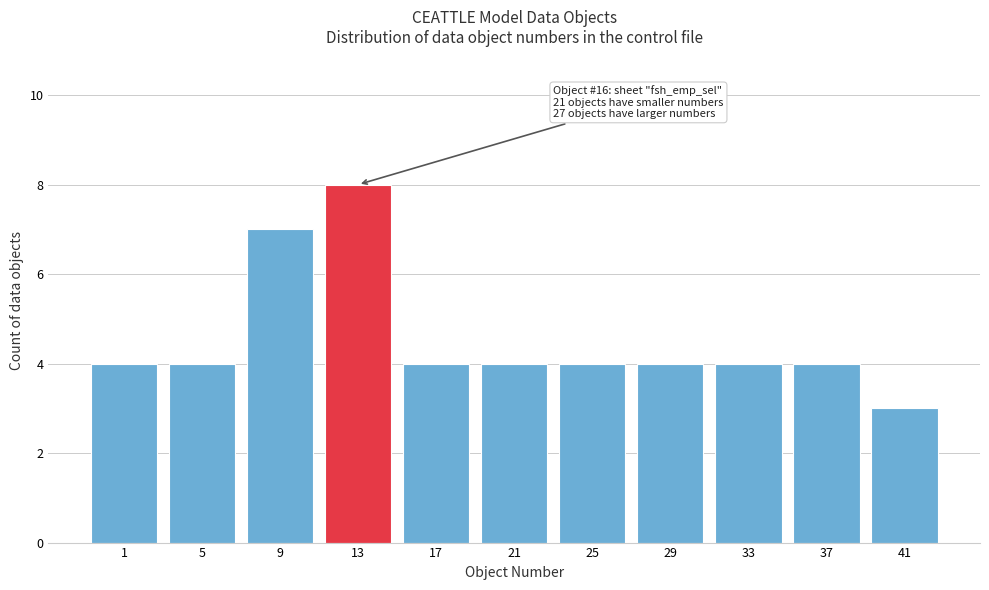

Reading left to right, what are all the values shown in this chart?

1=4	5=4	9=7	13=8	17=4	21=4	25=4	29=4	33=4	37=4	41=3